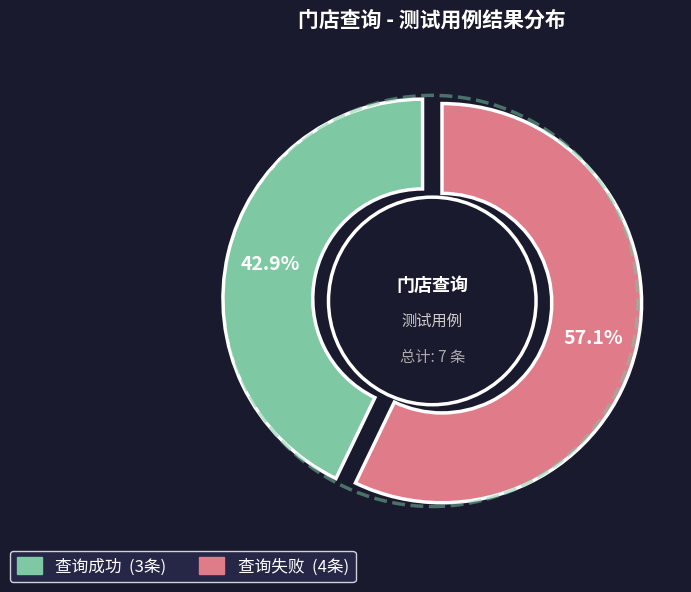

Count the number of slices in the pie.

2